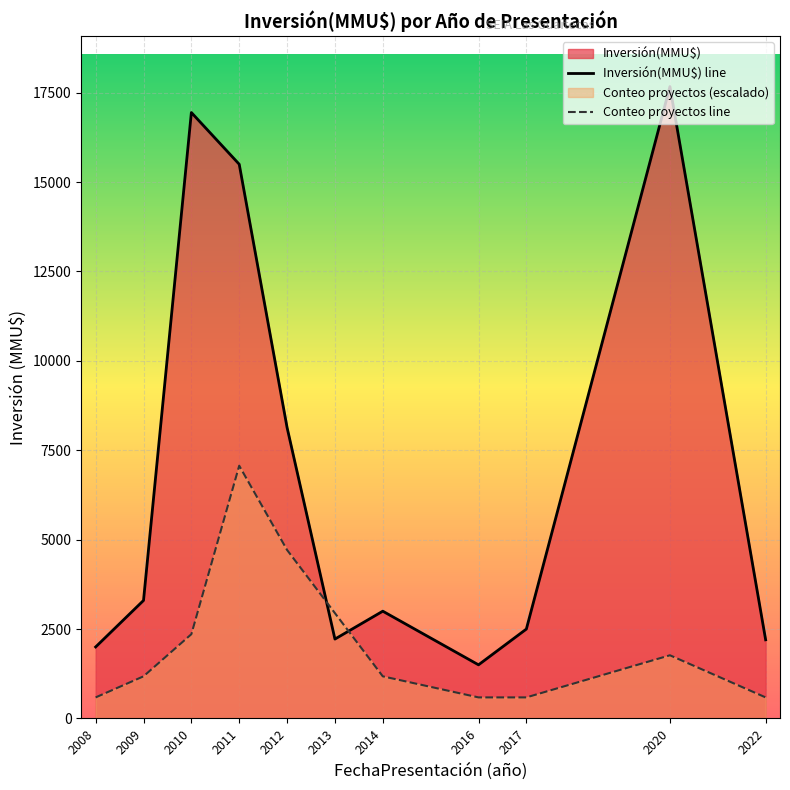

True or false: Conteo proyectos line and Inversión(MMU$) line intersect in this chart.

True